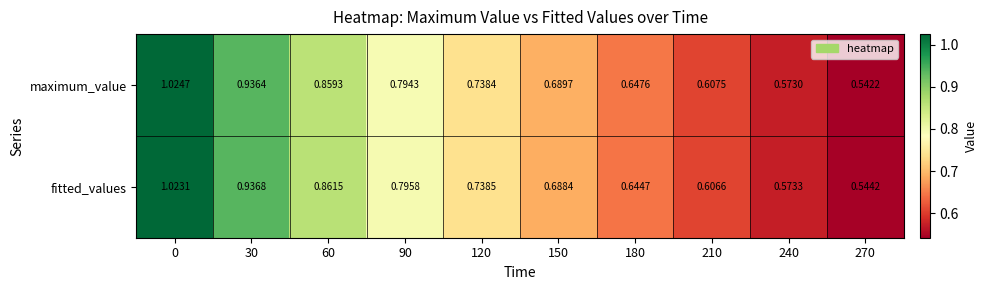

Which label corresponds to the smallest value in the chart?

270